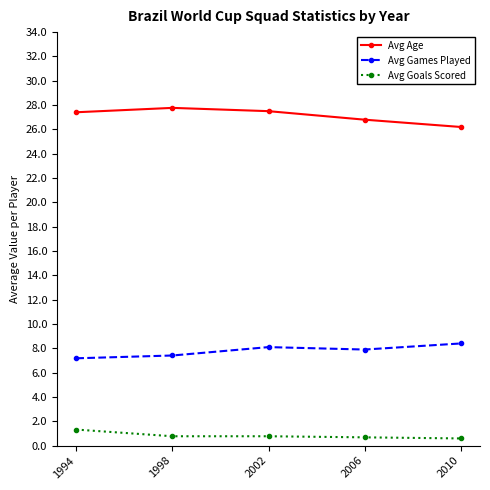

True or false: Avg Age has more than 2 points higher than both neighbors.

False